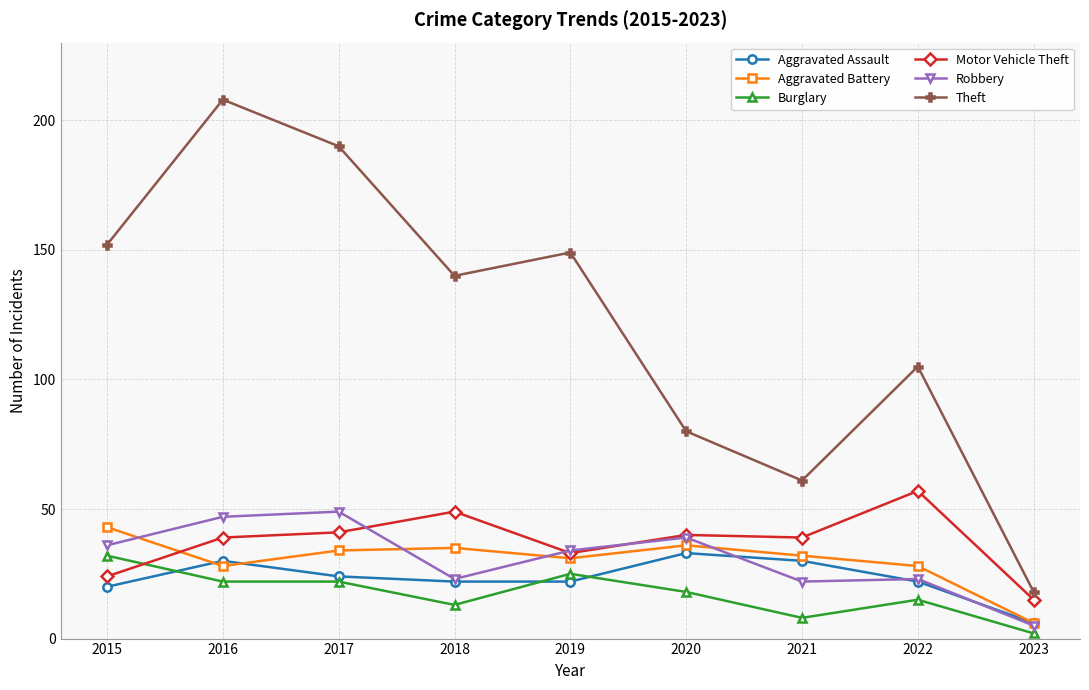

Reading right to left, what are all the values shown in this chart?

Aggravated Assault: 6	22	30	33	22	22	24	30	20
Aggravated Battery: 6	28	32	36	31	35	34	28	43
Burglary: 2	15	8	18	25	13	22	22	32
Motor Vehicle Theft: 15	57	39	40	33	49	41	39	24
Robbery: 5	23	22	39	34	23	49	47	36
Theft: 18	105	61	80	149	140	190	208	152